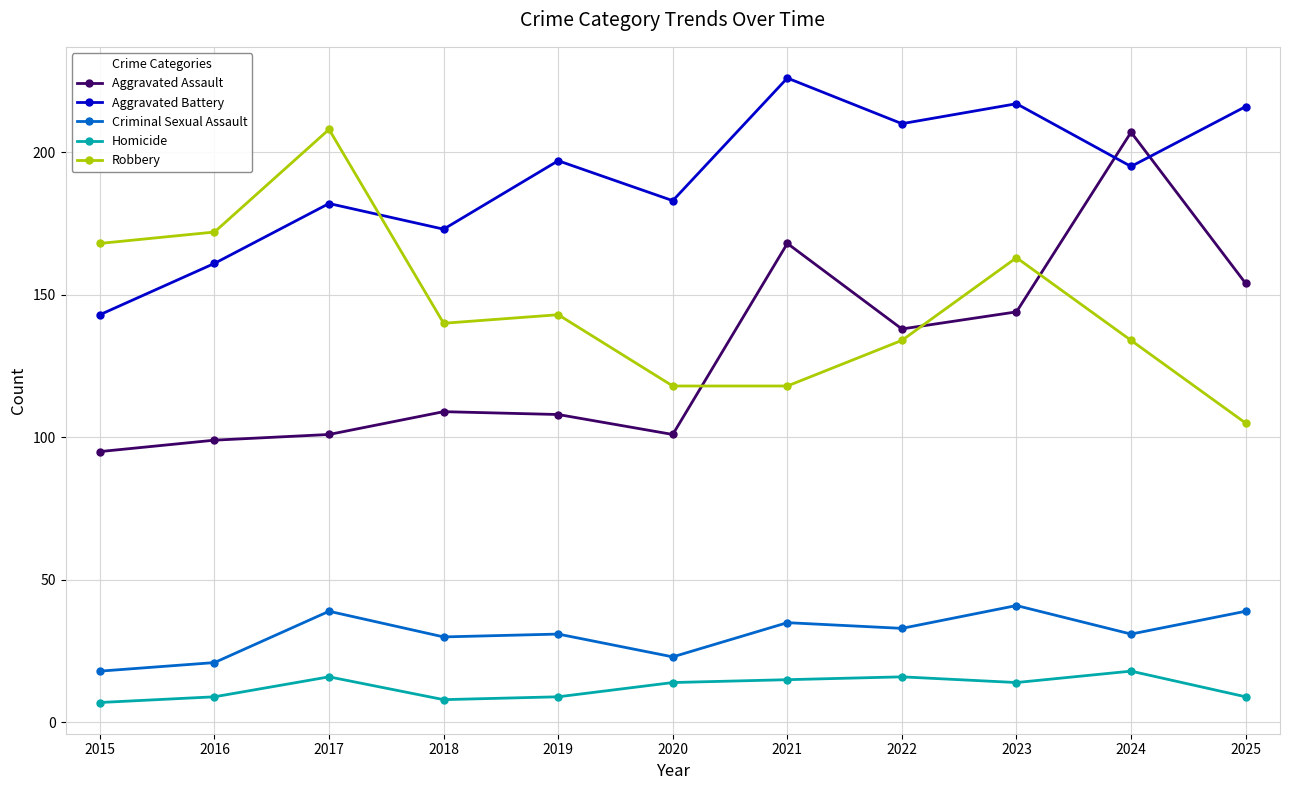

True or false: Criminal Sexual Assault has more than 0 points higher than both neighbors.

True